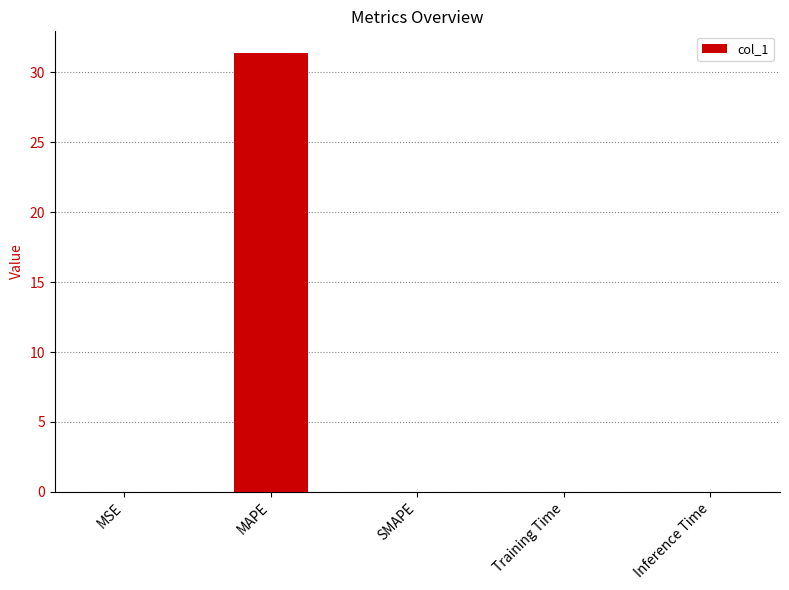

The chart shows a value of 31.4 at MAPE. True or false?

True